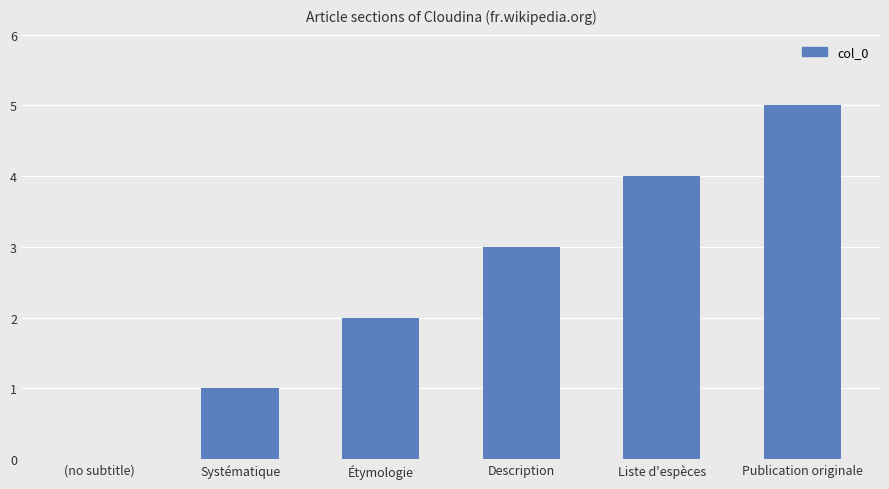

Reading left to right, extract all data points from this chart.

0	1	2	3	4	5